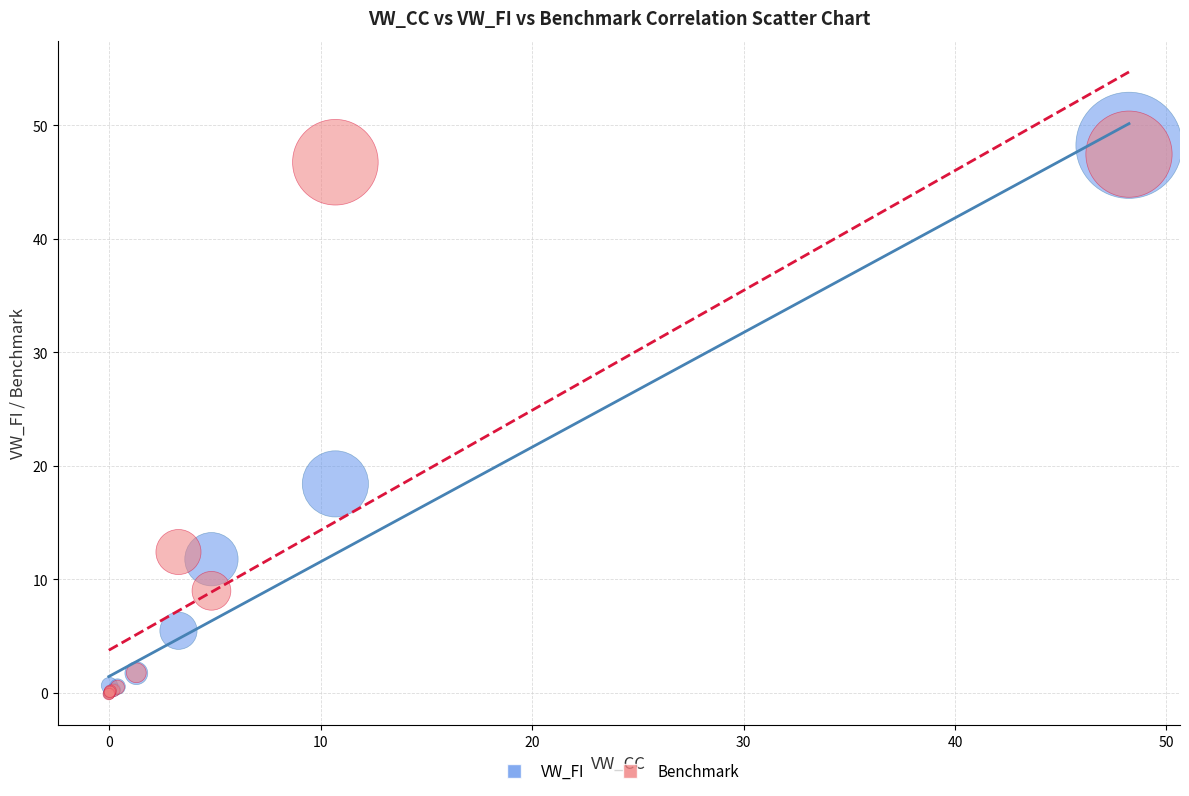

Across all series, what Y value is closest to 24?

18.4